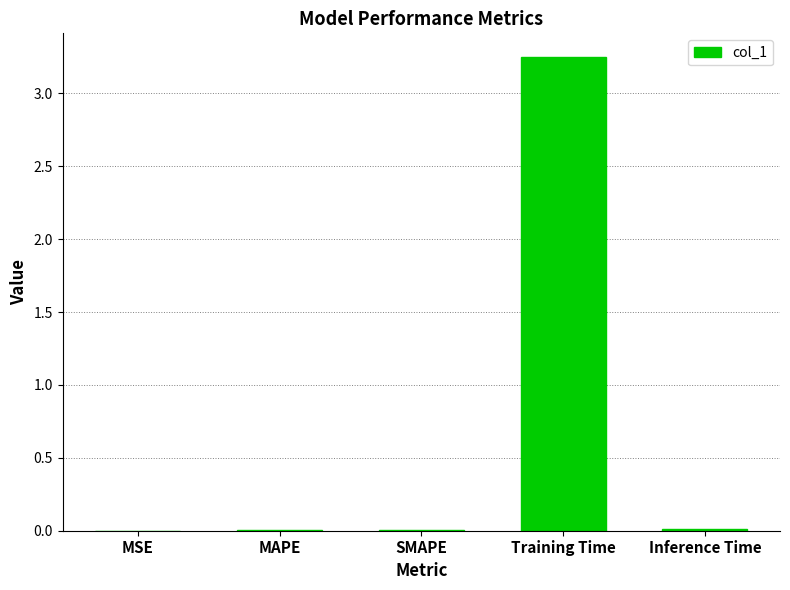

Is it true that the value at MAPE is 0.0?

True